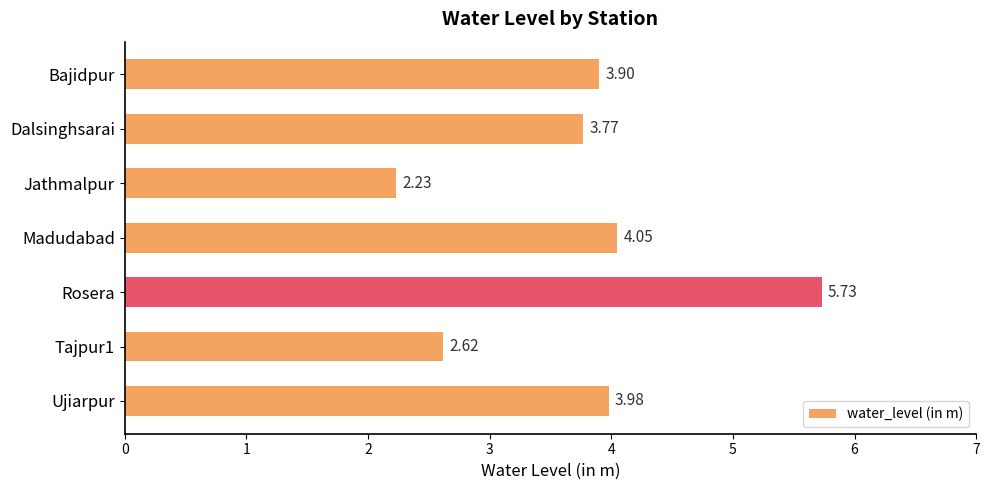

Count the number of values greater than 3.

5